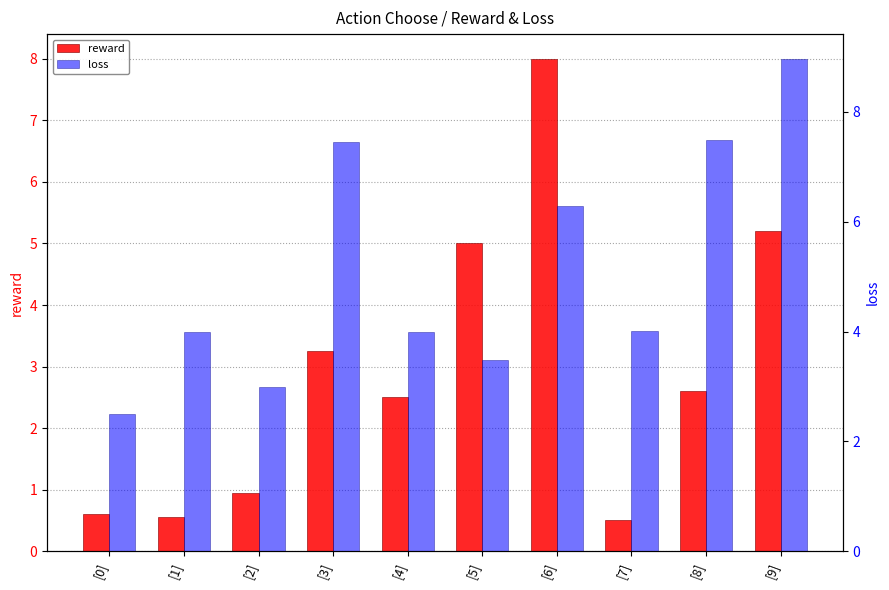

Rank the series at [6] from lowest to highest value.

loss, reward